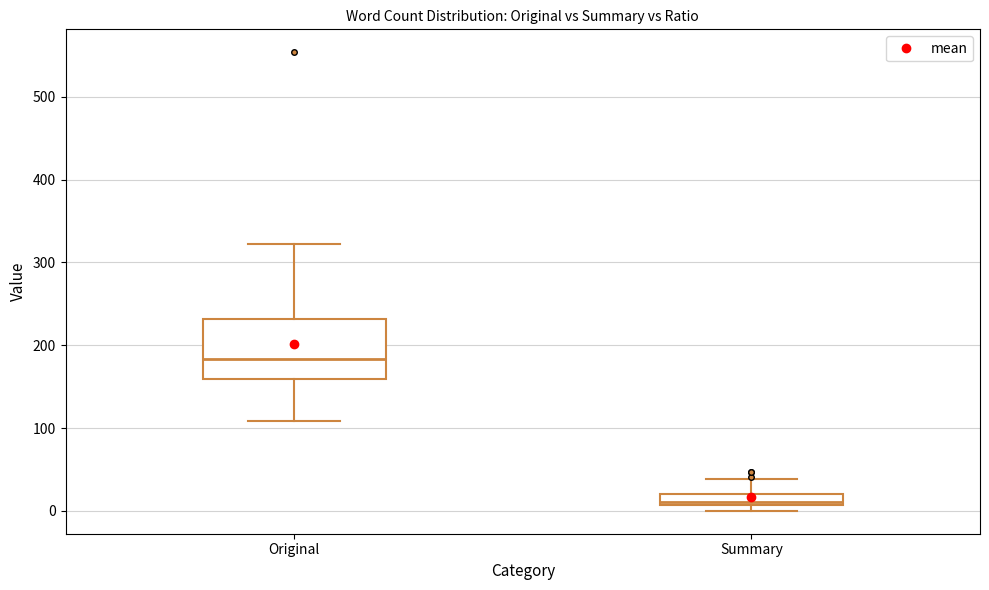

Which box is the tallest, from its lower edge to its upper edge?

Original